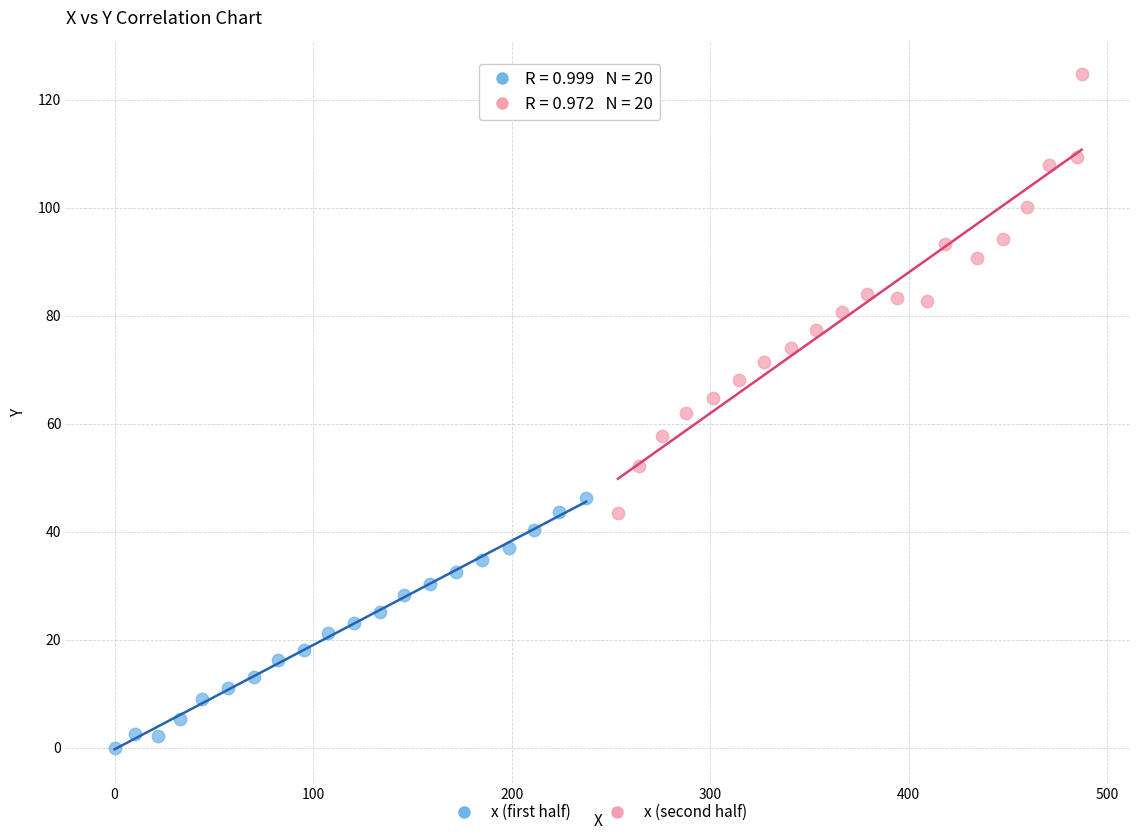

Which series reaches the minimum Y coordinate?

x (first half)